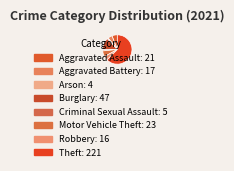

How many slices are in this pie chart?

8